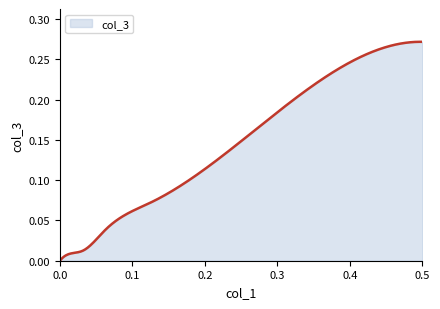

What is the difference between the maximum and minimum values?

0.3